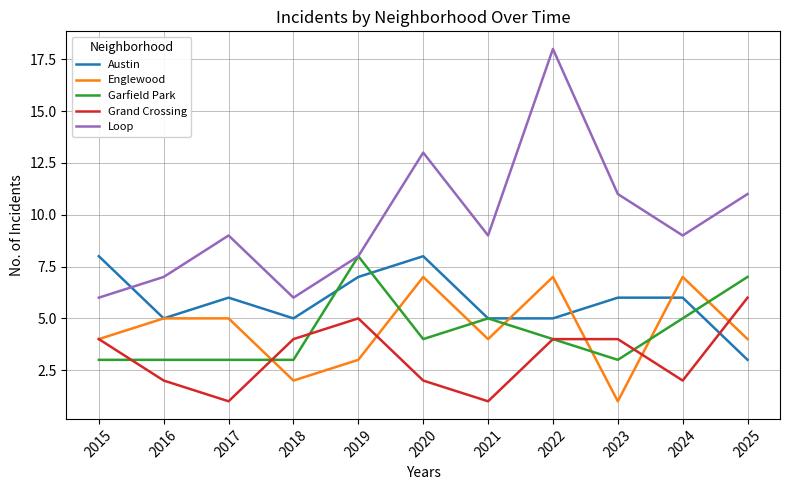

At which category is the sum across all series the highest?

2022